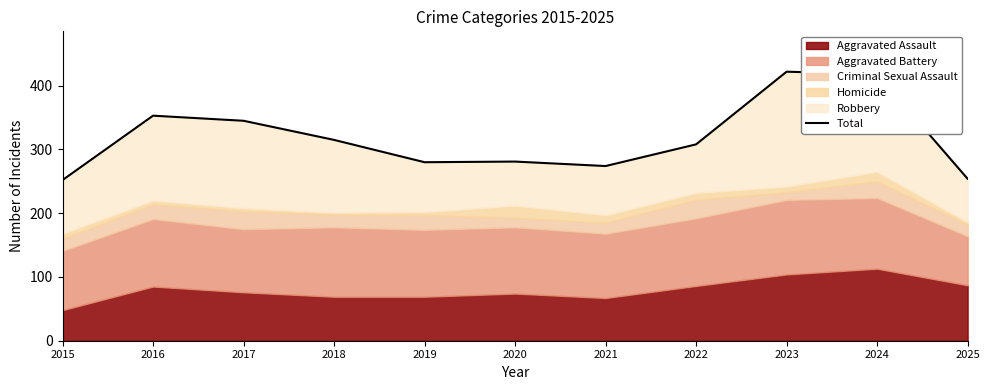

List the labels in order of value, largest first.

2023, 2024, 2016, 2017, 2018, 2022, 2020, 2019, 2021, 2025, 2015